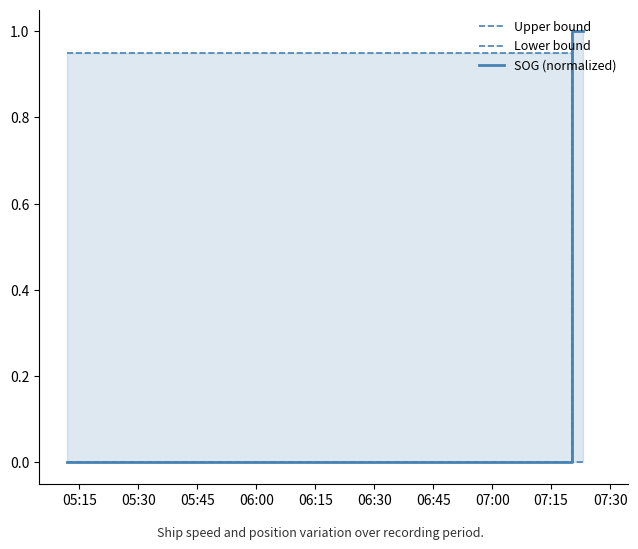

How many positive values does the Upper bound series have?

2